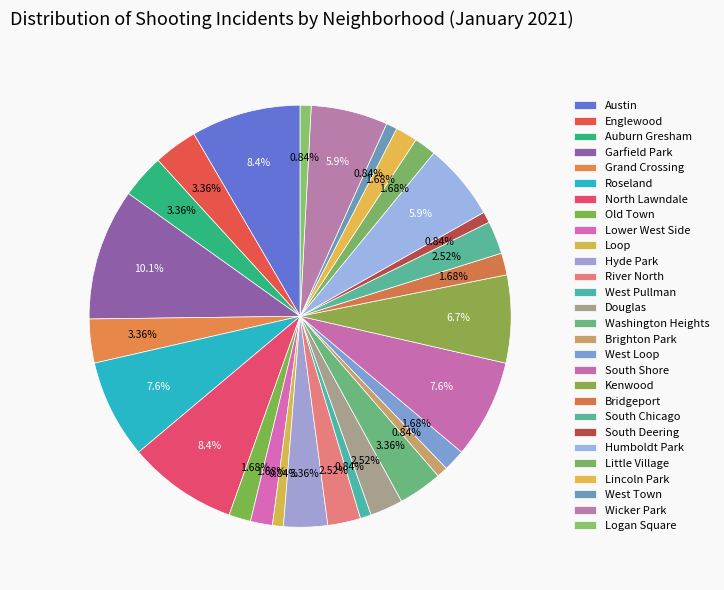

Which has a higher value, Brighton Park or Auburn Gresham?

Auburn Gresham